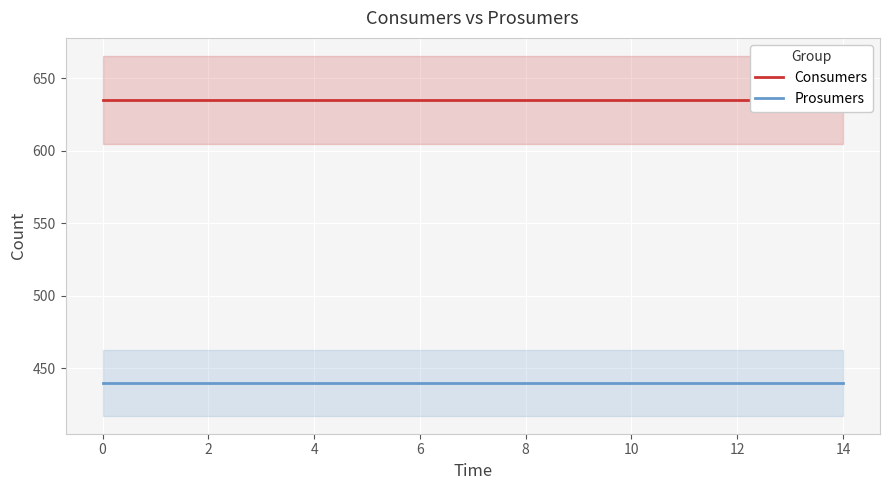

What is the value of the Consumers point at the 6th from the left?

635